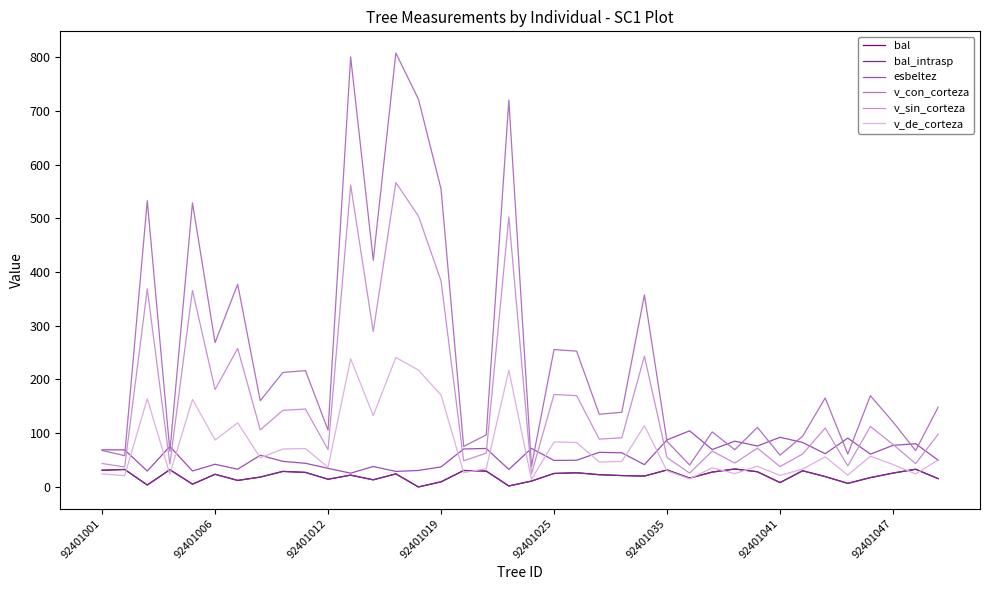

True or false: bal_intrasp has more than 0 points higher than both neighbors.

True